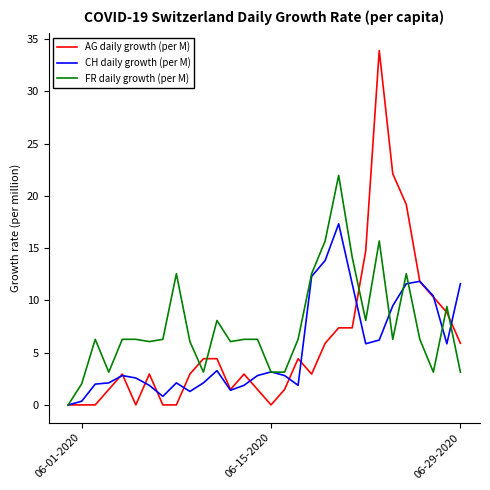

Which series has the widest spread of values?

AG daily growth (per M)